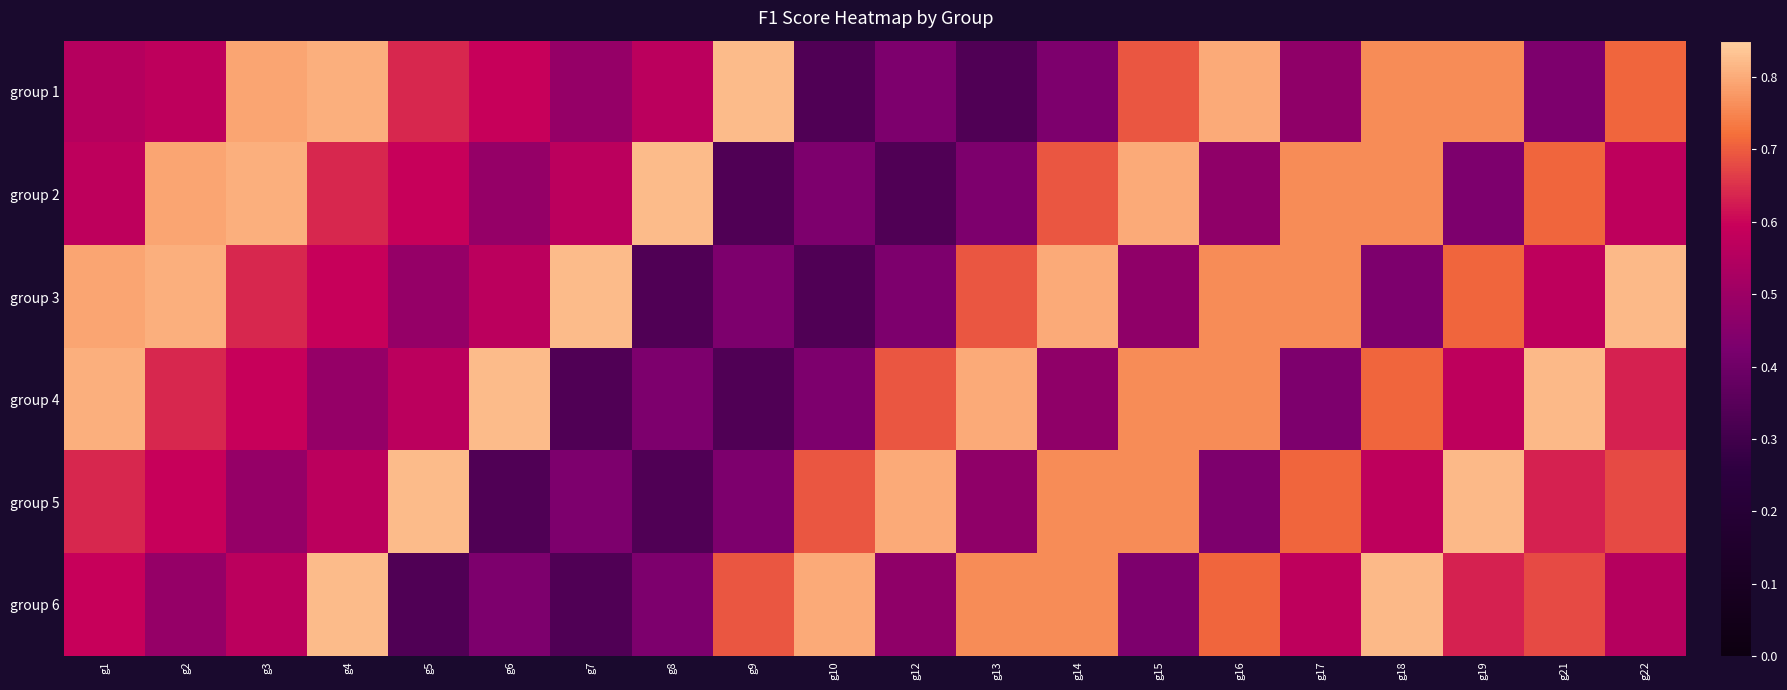

Which series has the largest range (max minus min)?

group 1